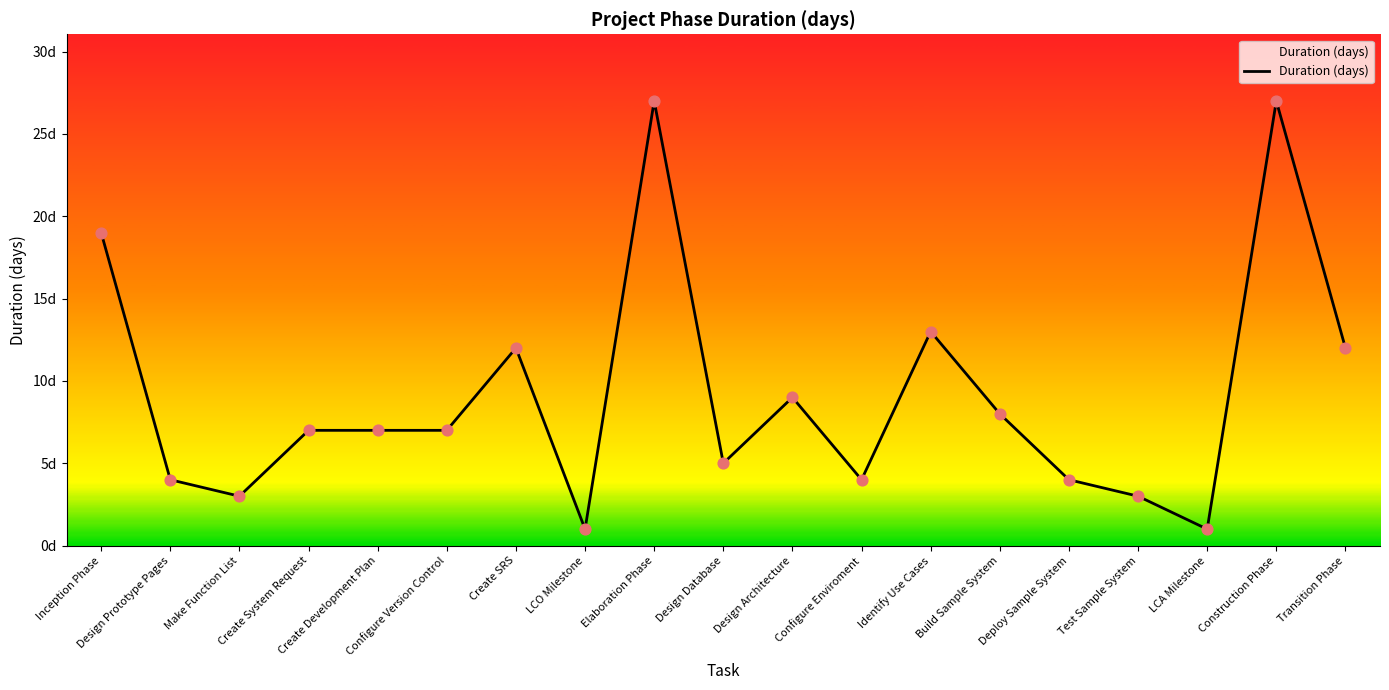

What is the change in value from Create System Request to Construction Phase?

+20